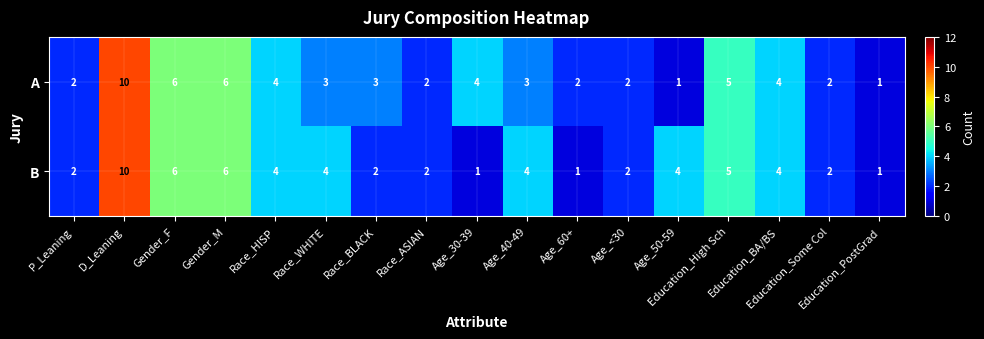

Which series changed the most between Race_ASIAN and Age_30-39?

A